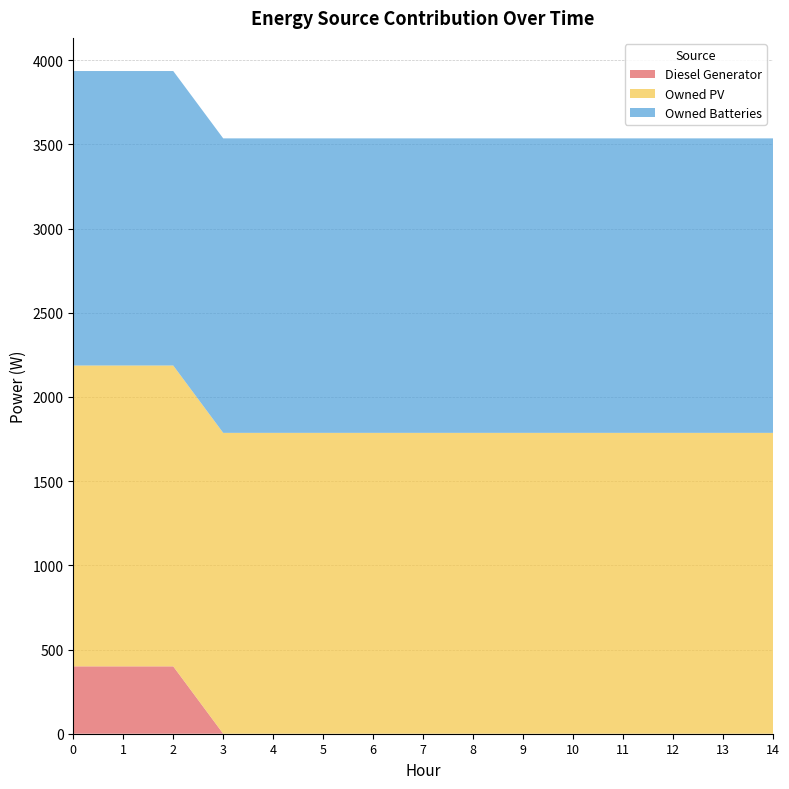

Reading right to left, transcribe all the data shown in this chart.

Diesel Generator: 14=0	13=0	12=0	11=0	10=0	9=0	8=0	7=0	6=0	5=0	4=0	3=0	2=400	1=400	0=400
Owned PV: 14=1787	13=1787	12=1787	11=1787	10=1787	9=1787	8=1787	7=1787	6=1787	5=1787	4=1787	3=1787	2=1787	1=1787	0=1787
Owned Batteries: 14=1749	13=1749	12=1749	11=1749	10=1749	9=1749	8=1749	7=1749	6=1749	5=1749	4=1749	3=1749	2=1749	1=1749	0=1749